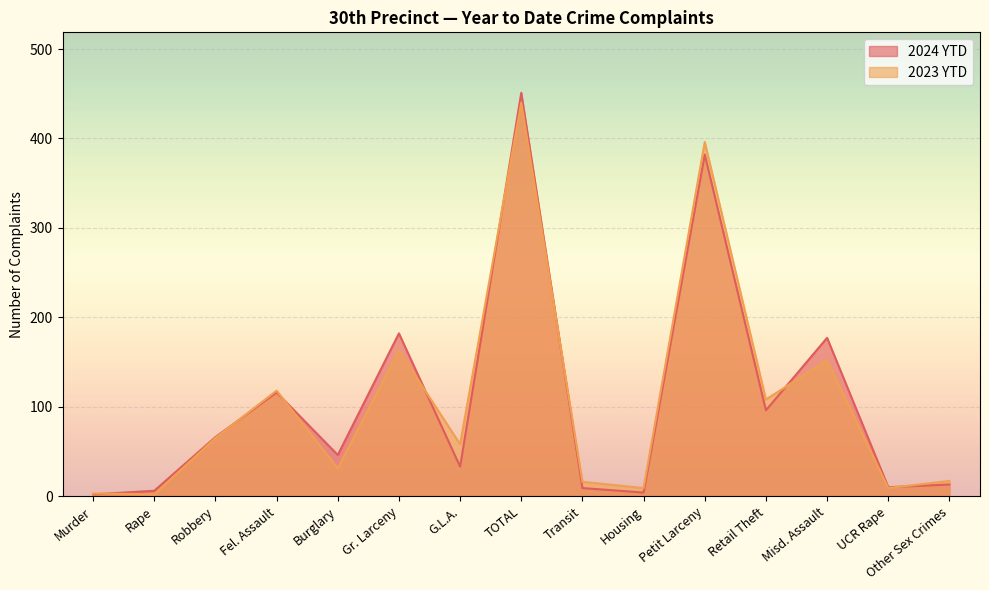

What are all the series names shown in the legend?

2024 YTD, 2023 YTD